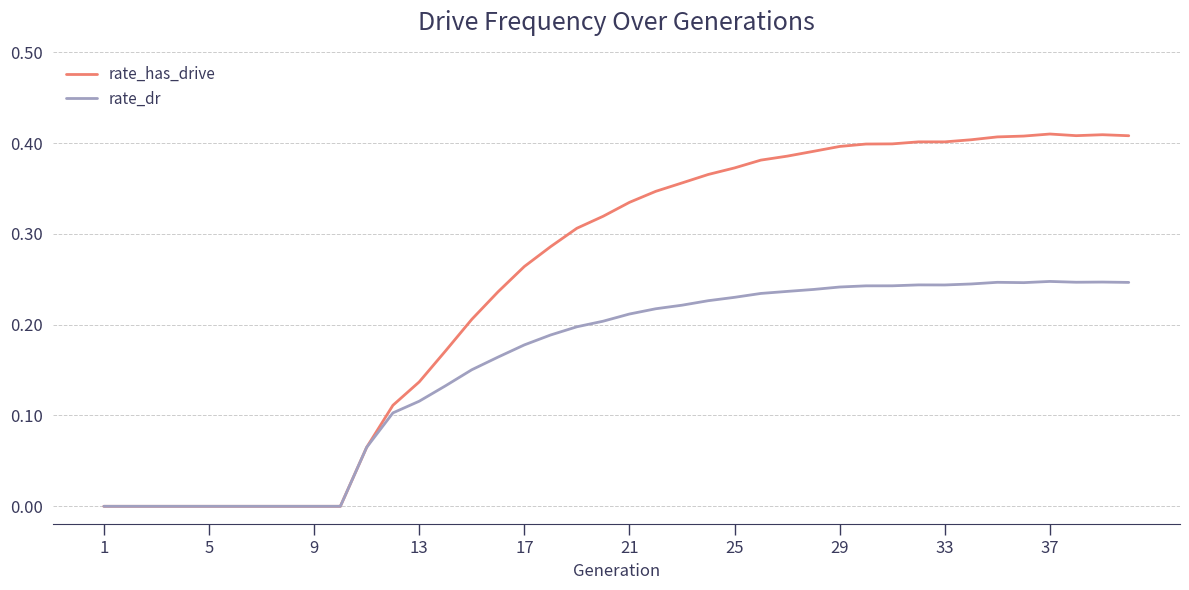

List the series in order of their peak value, highest first.

rate_has_drive, rate_dr